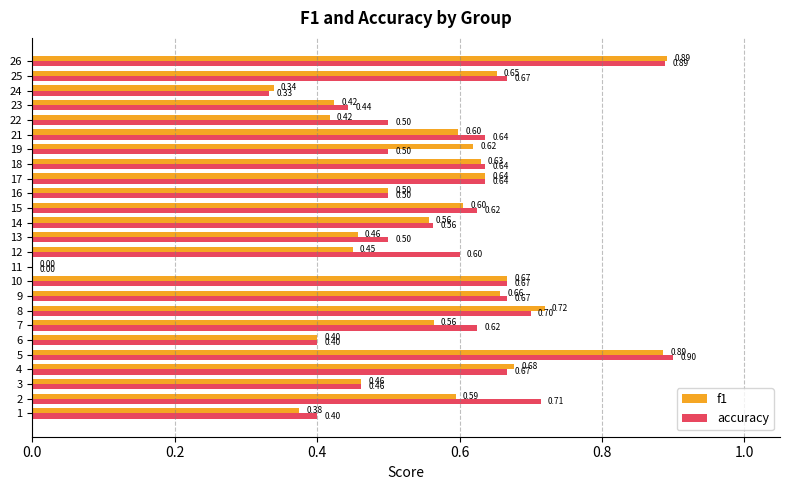

What is the total value across all series at 23?

0.9